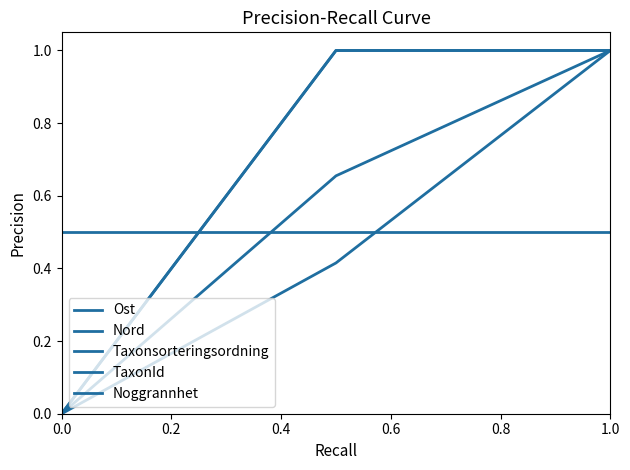

Does the chart display data point markers on the line(s)?

No